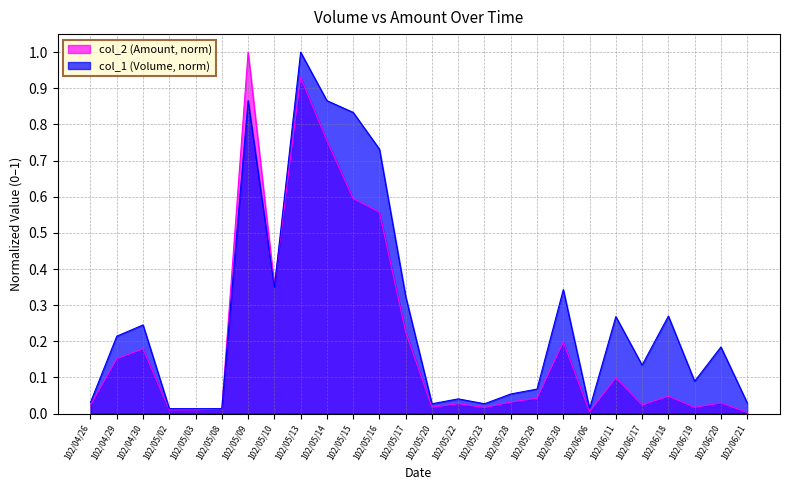

Reading left to right, transcribe all the data shown in this chart.

col_1 (Volume): 102/04/26=0.0	102/04/29=0.2	102/04/30=0.2	102/05/02=0.0	102/05/03=0.0	102/05/08=0.0	102/05/09=0.9	102/05/10=0.3	102/05/13=1.0	102/05/14=0.9	102/05/15=0.8	102/05/16=0.7	102/05/17=0.3	102/05/20=0.0	102/05/22=0.0	102/05/23=0.0	102/05/28=0.1	102/05/29=0.1	102/05/30=0.3	102/06/06=0.0	102/06/11=0.3	102/06/17=0.1	102/06/18=0.3	102/06/19=0.1	102/06/20=0.2	102/06/21=0.0
col_2 (Amount): 102/04/26=0.0	102/04/29=0.2	102/04/30=0.2	102/05/02=0.0	102/05/03=0.0	102/05/08=0.0	102/05/09=1.0	102/05/10=0.4	102/05/13=0.9	102/05/14=0.8	102/05/15=0.6	102/05/16=0.6	102/05/17=0.2	102/05/20=0.0	102/05/22=0.0	102/05/23=0.0	102/05/28=0.0	102/05/29=0.0	102/05/30=0.2	102/06/06=0.0	102/06/11=0.1	102/06/17=0.0	102/06/18=0.0	102/06/19=0.0	102/06/20=0.0	102/06/21=0.0